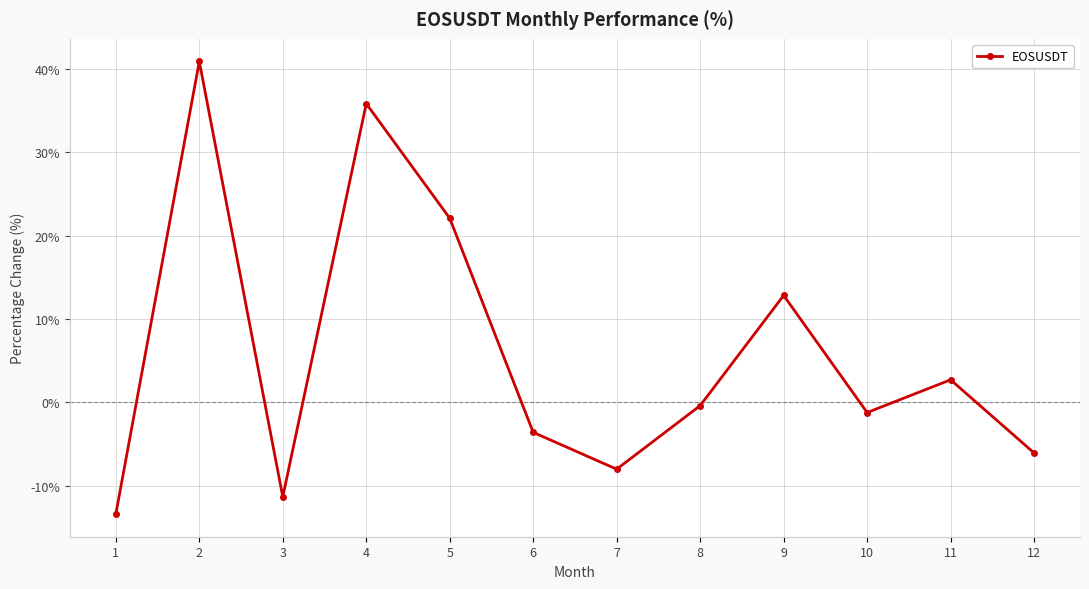

What value does the data have at 10?

-1.2